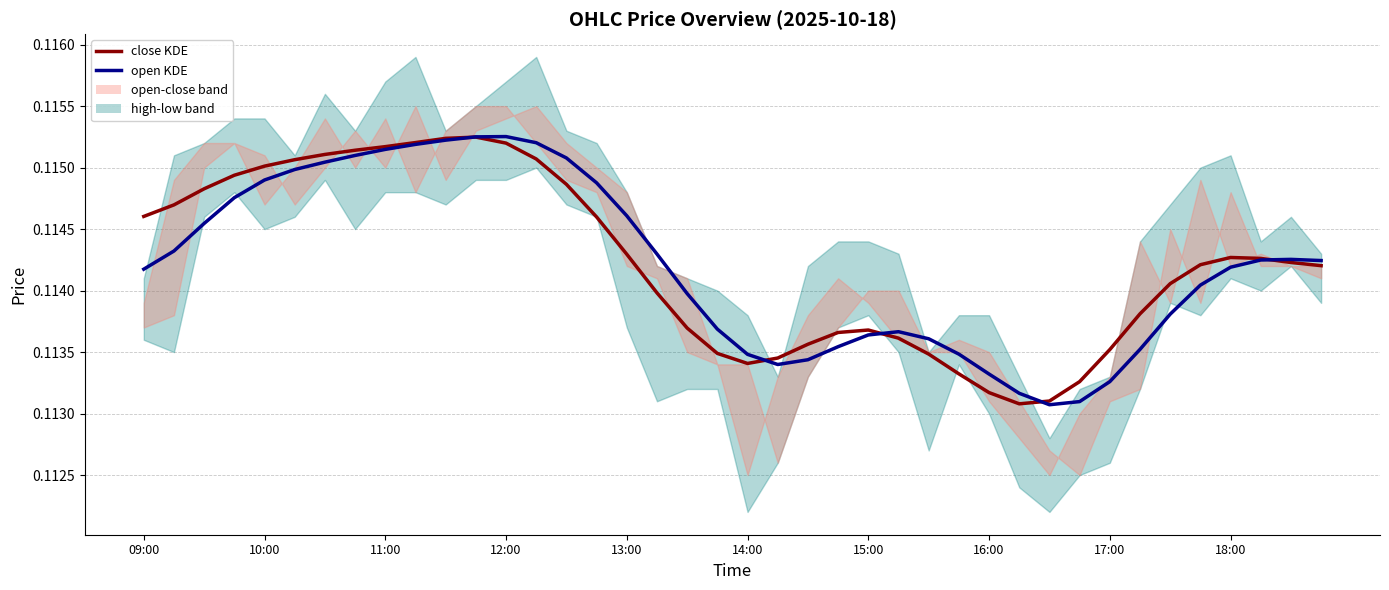

The open series shows 0.1 at 14:00. True or false?

True